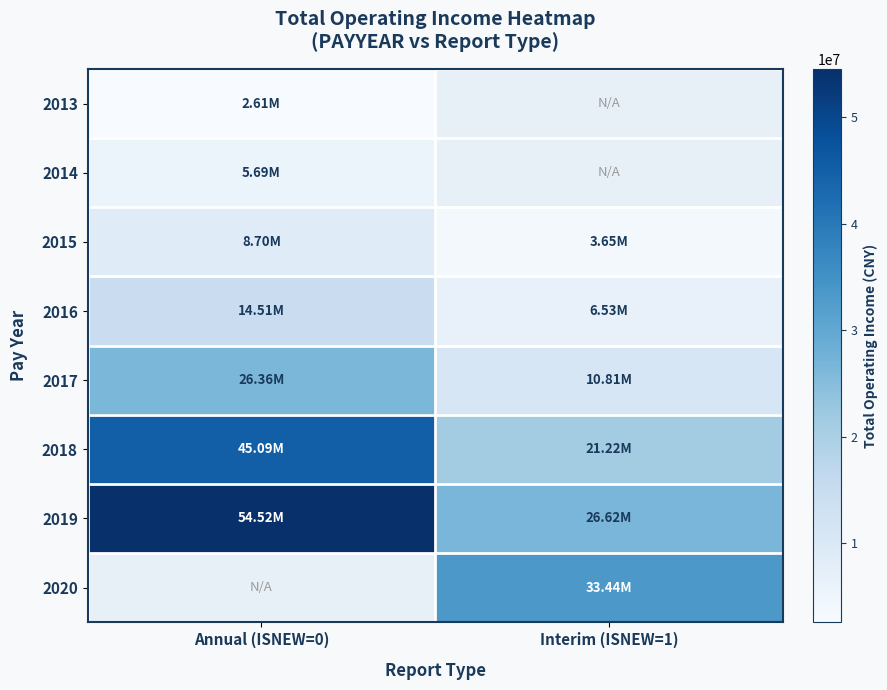

What is the difference between the maximum and minimum values in the 2015 series?

5055056.6